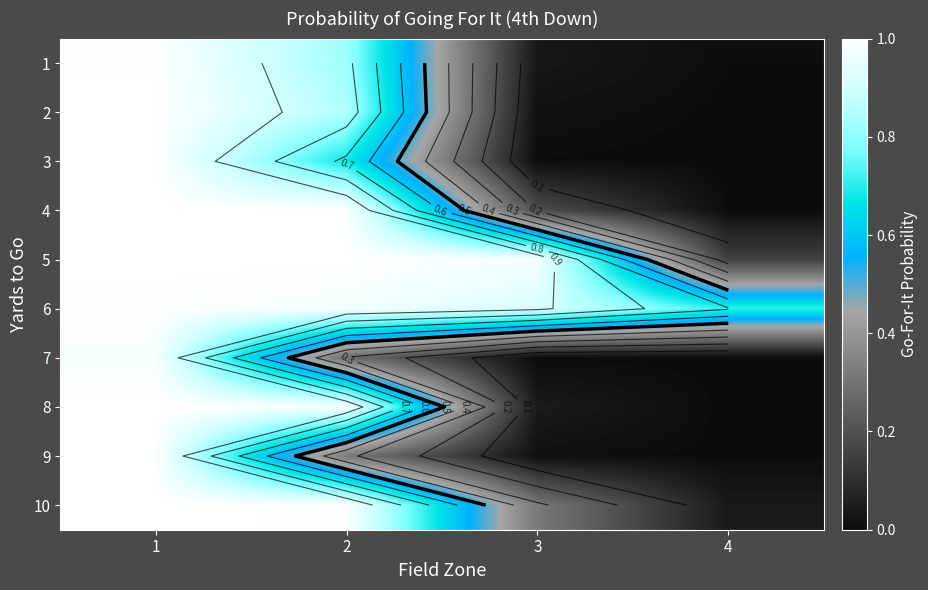

Is the value of 9 at 1 greater than the value of 10 at 2?

Yes